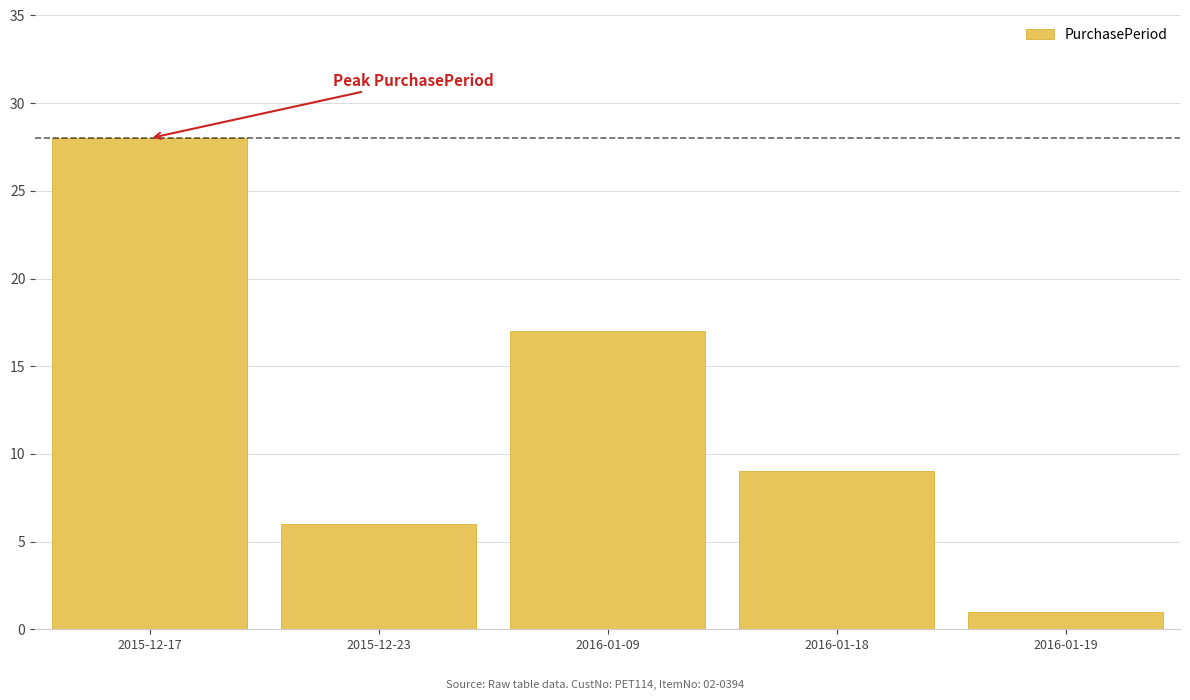

List the labels in order of value, smallest first.

2016-01-19, 2015-12-23, 2016-01-18, 2016-01-09, 2015-12-17